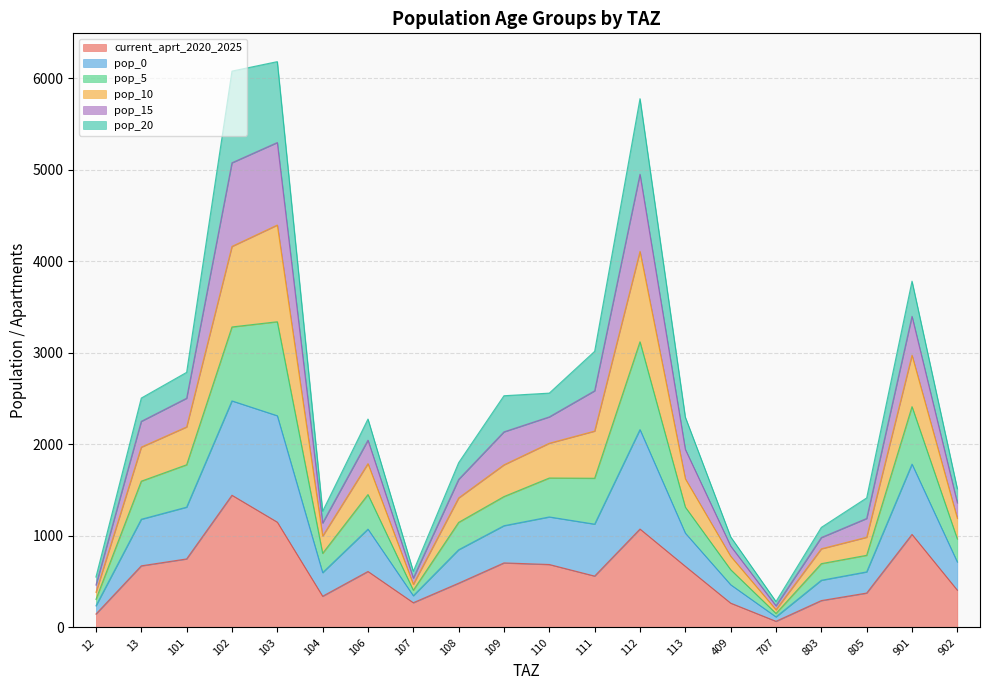

At which label does pop_10 reach its minimum?

707